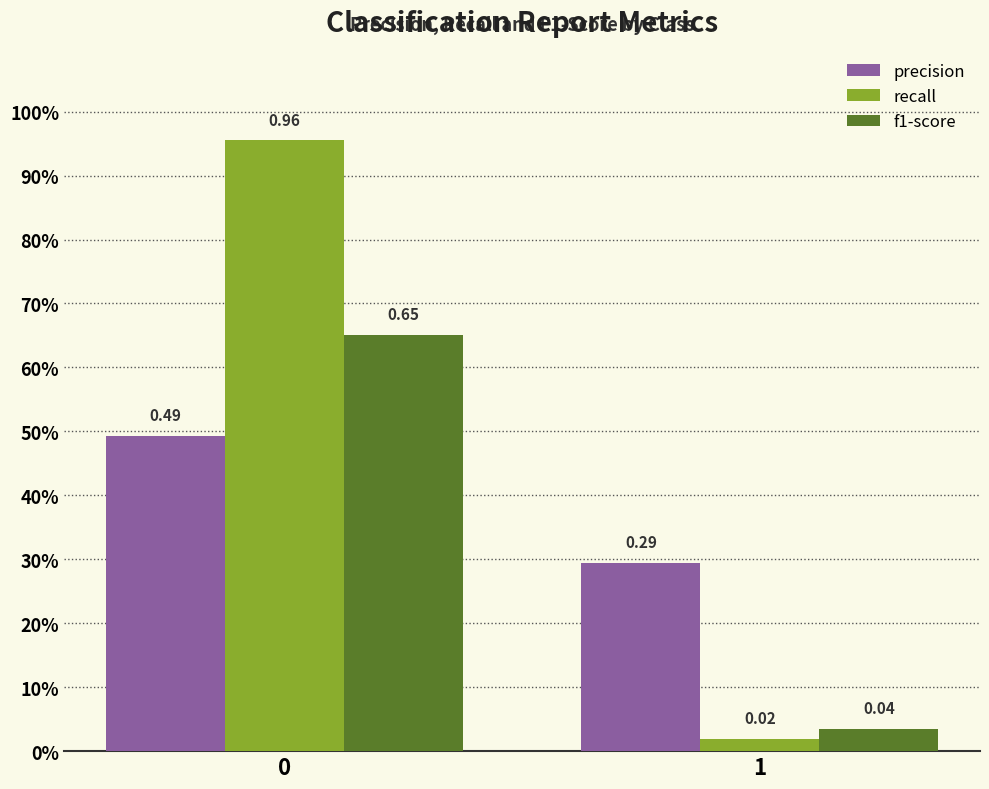

At which label is recall closest to 0?

1